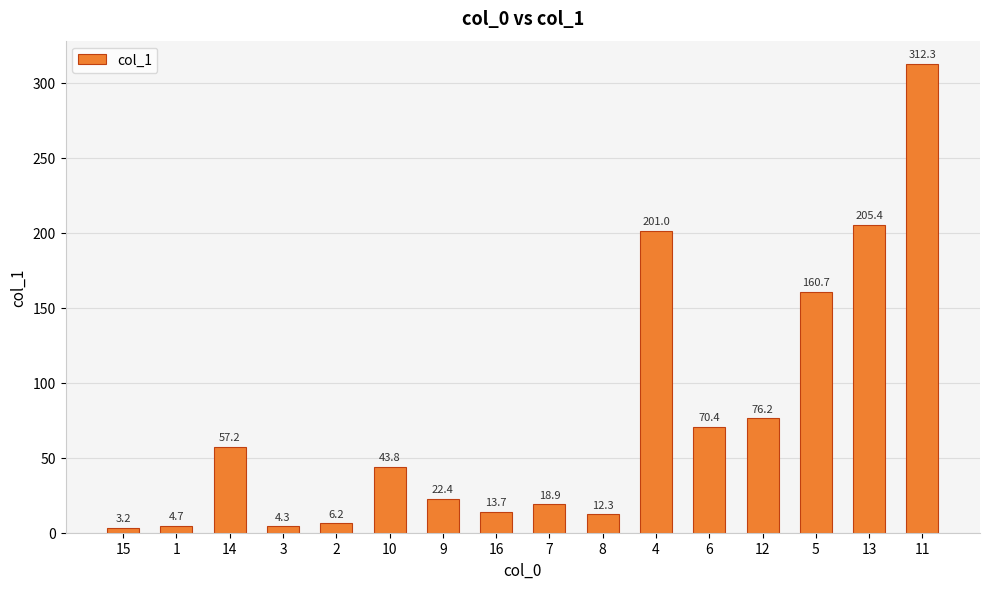

At which label does the data first exceed 43?

14